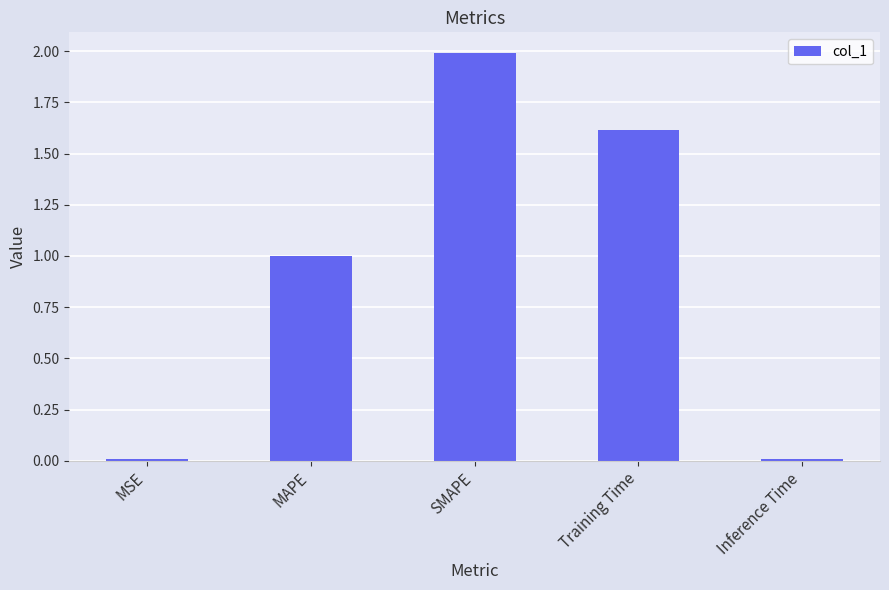

Which label corresponds to the largest value in the chart?

SMAPE